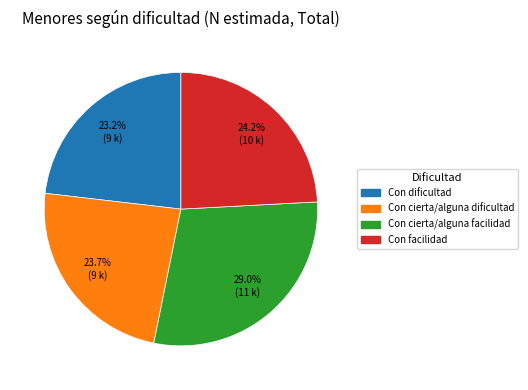

Which has a higher value, Con dificultad or Con facilidad?

Con facilidad